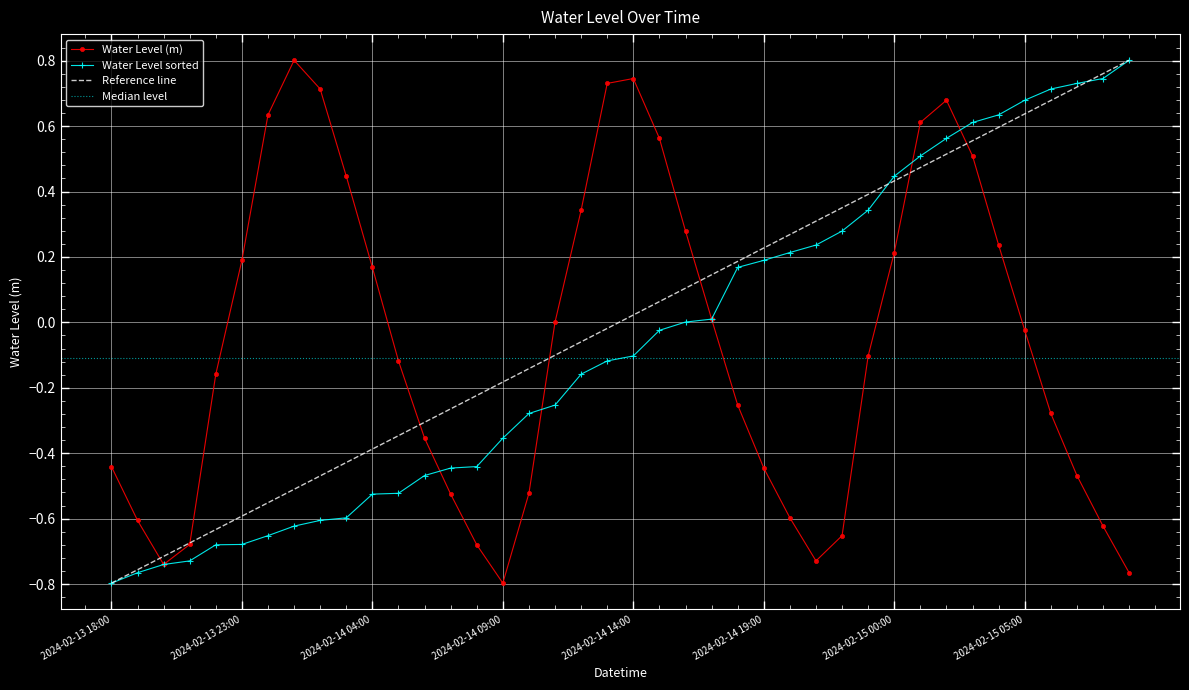

Rank the categories by value from lowest to highest.

2024-02-14 09:00, 2024-02-15 09:00, 2024-02-13 20:00, 2024-02-14 21:00, 2024-02-14 08:00, 2024-02-13 21:00, 2024-02-14 22:00, 2024-02-15 08:00, 2024-02-13 19:00, 2024-02-14 20:00, 2024-02-14 07:00, 2024-02-14 10:00, 2024-02-15 07:00, 2024-02-14 19:00, 2024-02-13 18:00, 2024-02-14 06:00, 2024-02-15 06:00, 2024-02-14 18:00, 2024-02-13 22:00, 2024-02-14 05:00, 2024-02-14 23:00, 2024-02-15 05:00, 2024-02-14 11:00, 2024-02-14 17:00, 2024-02-14 04:00, 2024-02-13 23:00, 2024-02-15 00:00, 2024-02-15 04:00, 2024-02-14 16:00, 2024-02-14 12:00, 2024-02-14 03:00, 2024-02-15 03:00, 2024-02-14 15:00, 2024-02-15 01:00, 2024-02-14 00:00, 2024-02-15 02:00, 2024-02-14 02:00, 2024-02-14 13:00, 2024-02-14 14:00, 2024-02-14 01:00